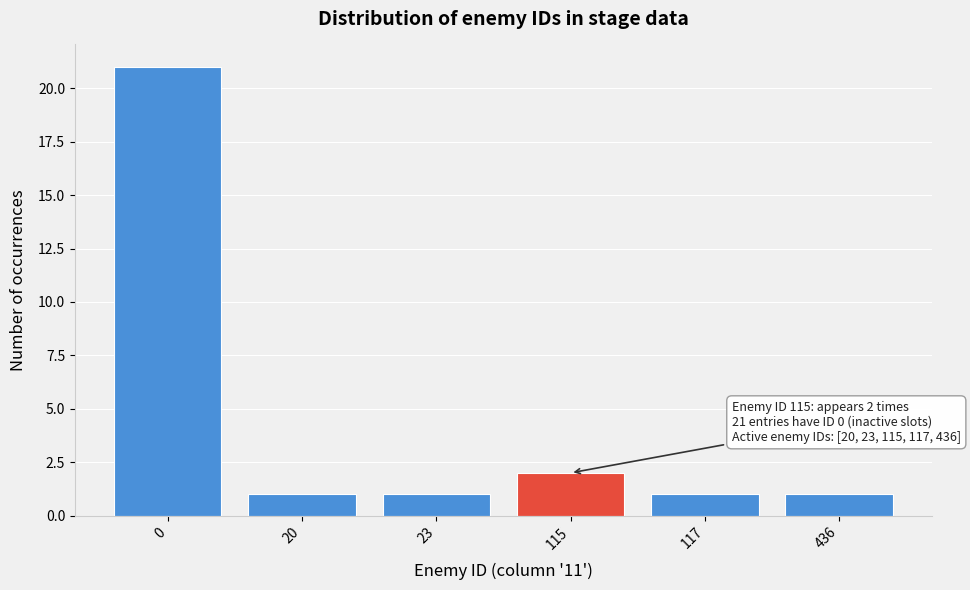

Reading left to right, transcribe all the data shown in this chart.

21	1	1	2	1	1